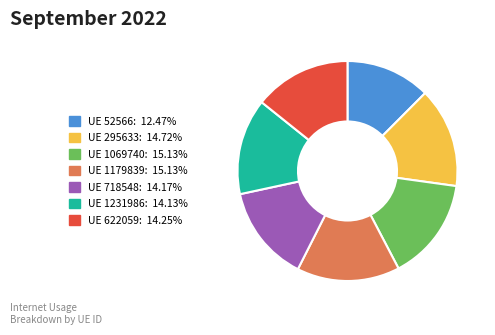

Is there a majority slice in this chart?

No